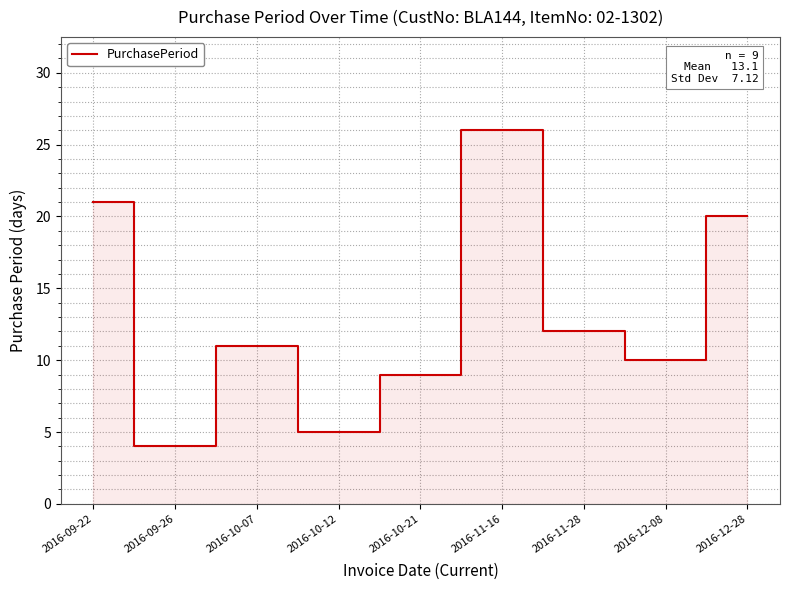

At which category does the data reach its first local peak?

2016-10-07